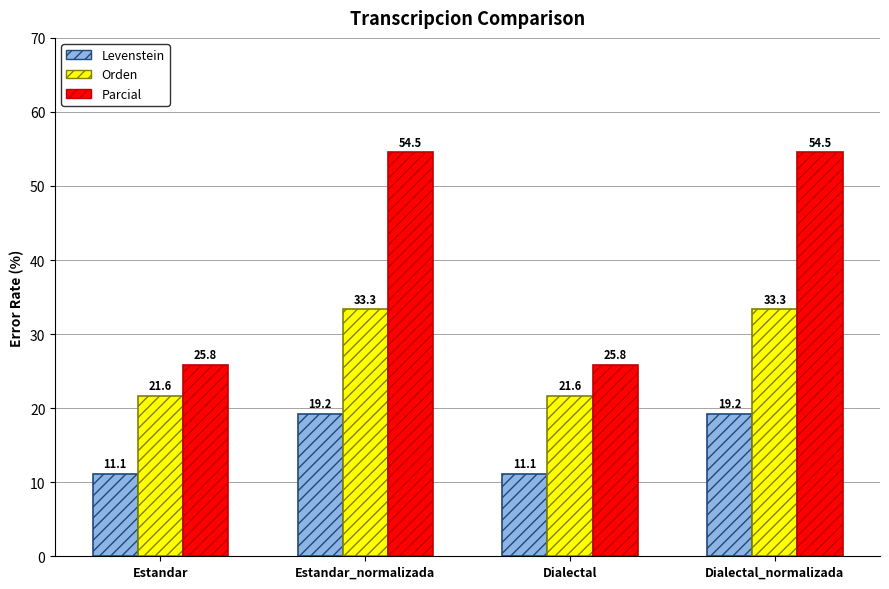

What is the difference between the second highest and minimum values in the Orden series?

11.7